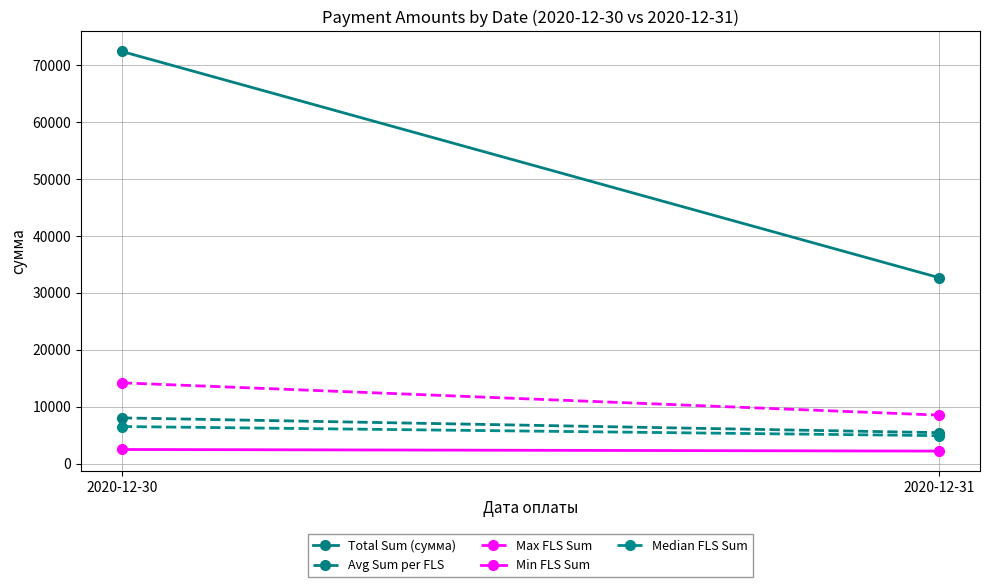

The value of Total Sum (сумма) at 2020-12-31 is 32693.4. True or false?

True